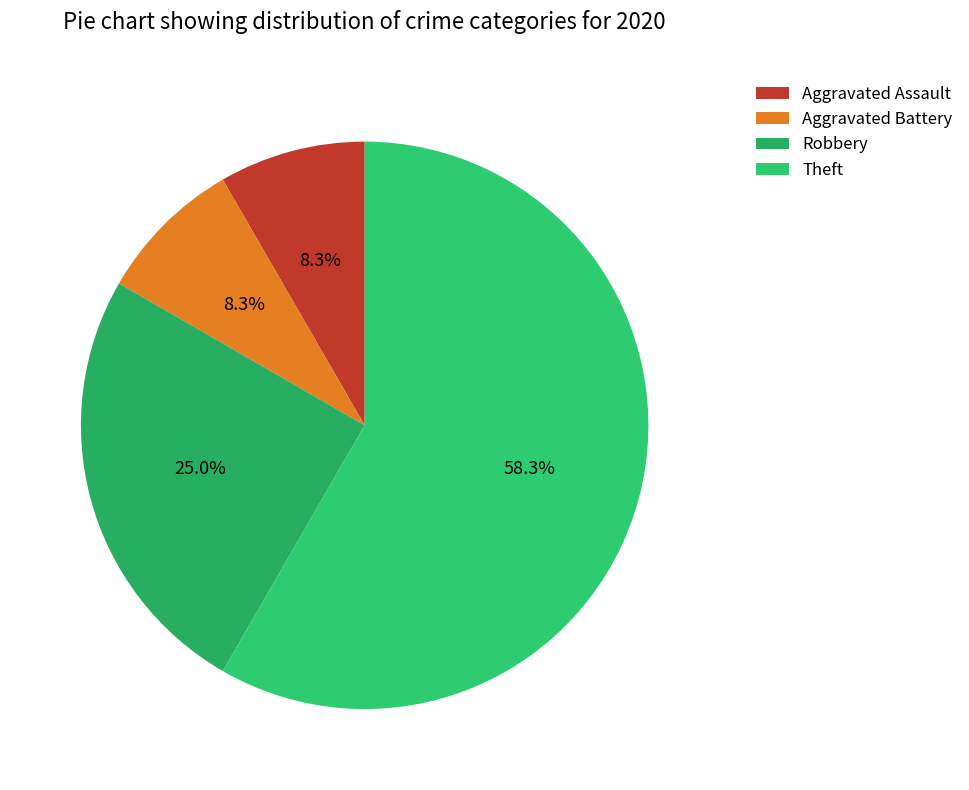

To the nearest percent, what percentage of the pie is Theft?

58%